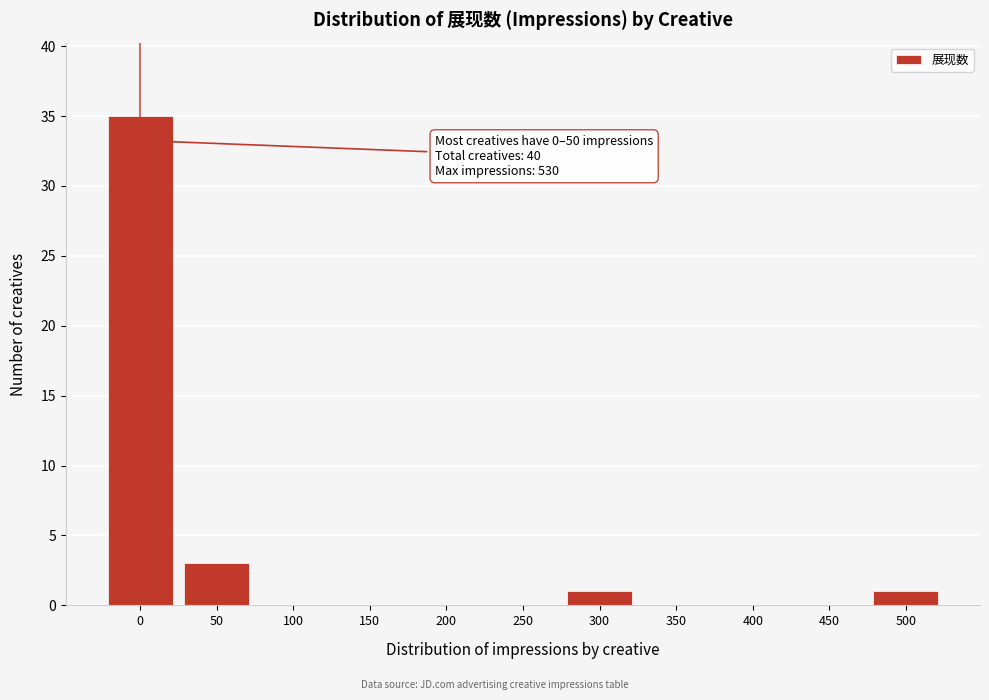

Reading right to left, transcribe all the data shown in this chart.

500=1	450=0	400=0	350=0	300=1	250=0	200=0	150=0	100=0	50=3	0=35